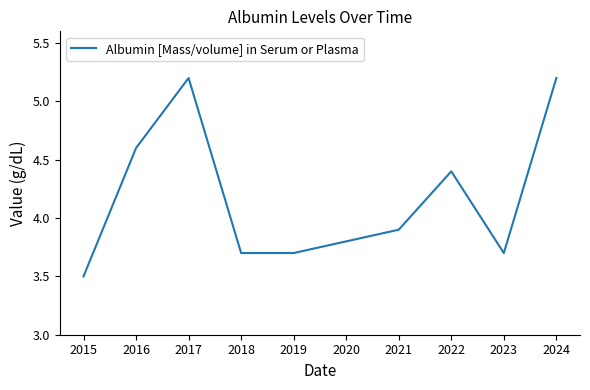

Between 2016 and 2015, which is larger?

2016